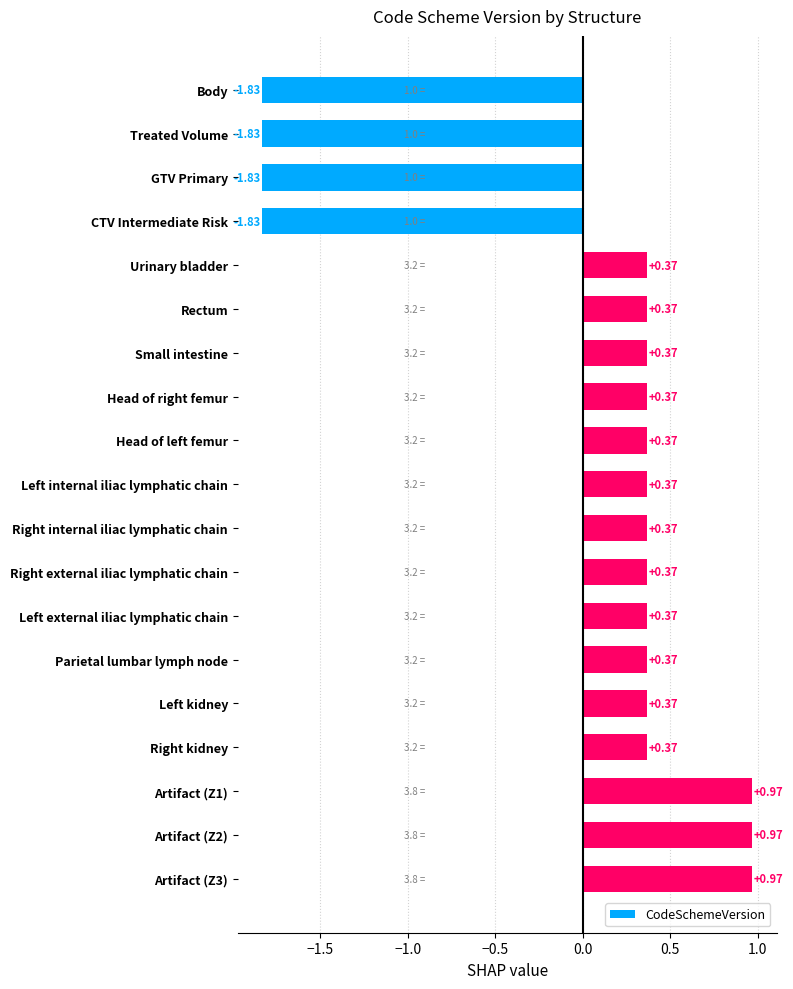

What is the label of the 9th bar from the top?

Head of left femur